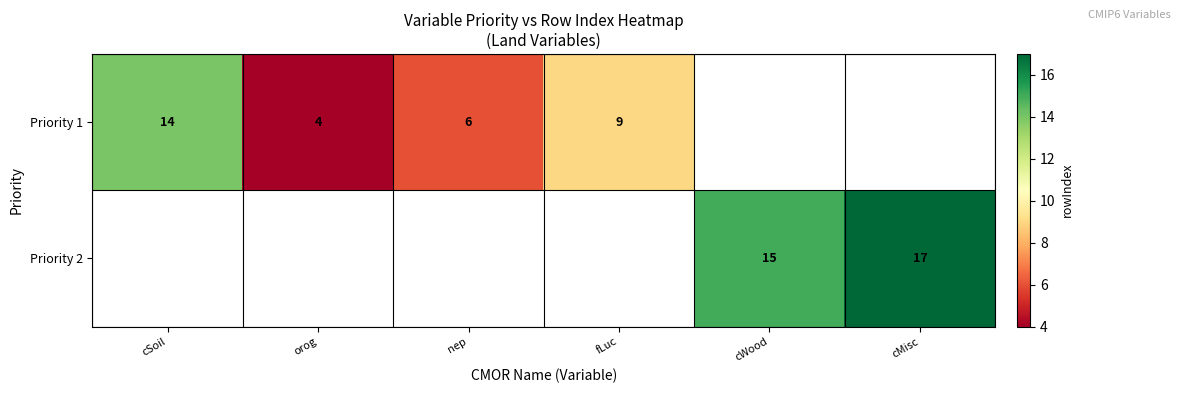

Count the number of categories in the chart.

6